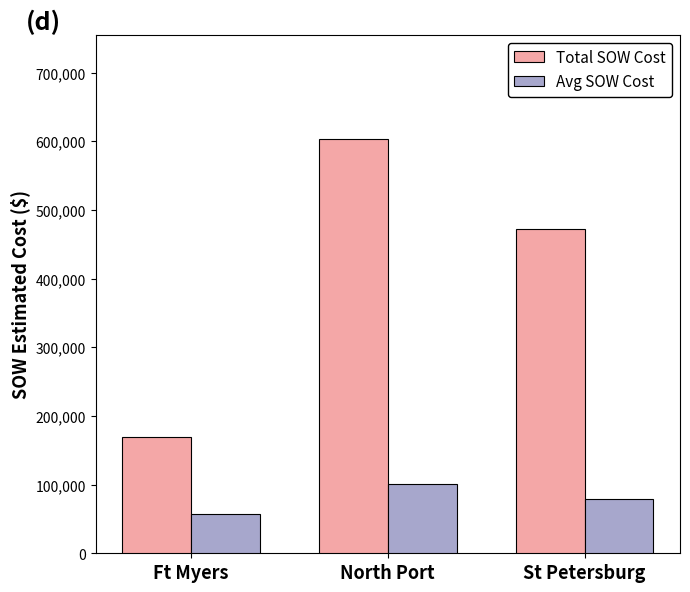

What is the value of the Avg SOW Cost bar at the 3rd from the left?

78757.2